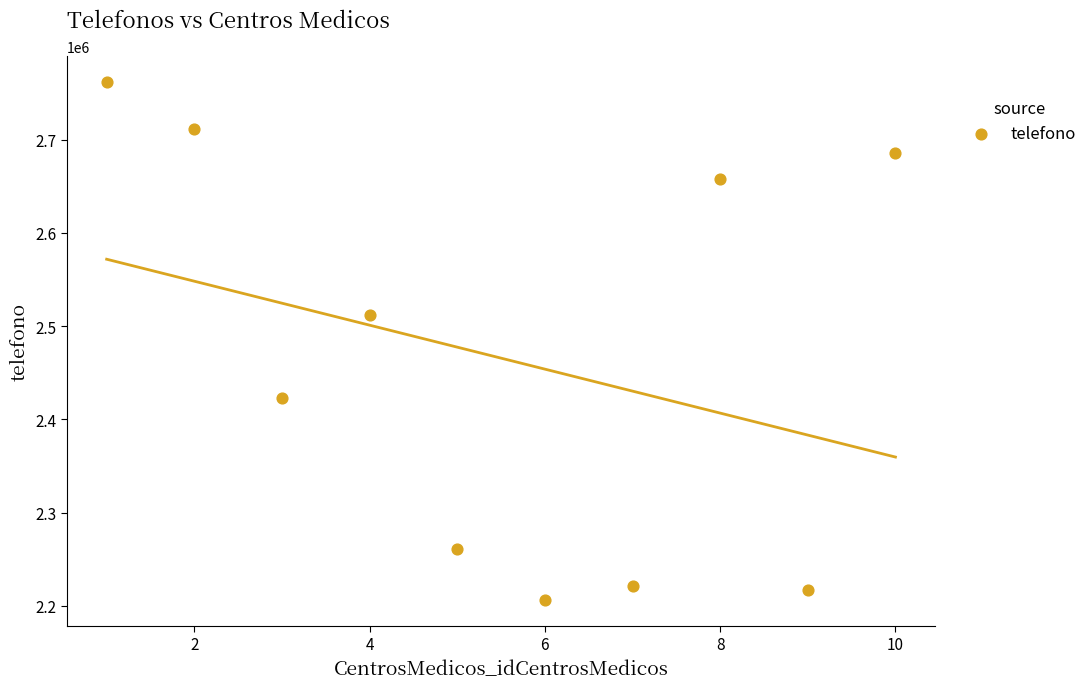

What is the range of X values (max minus min)?

9